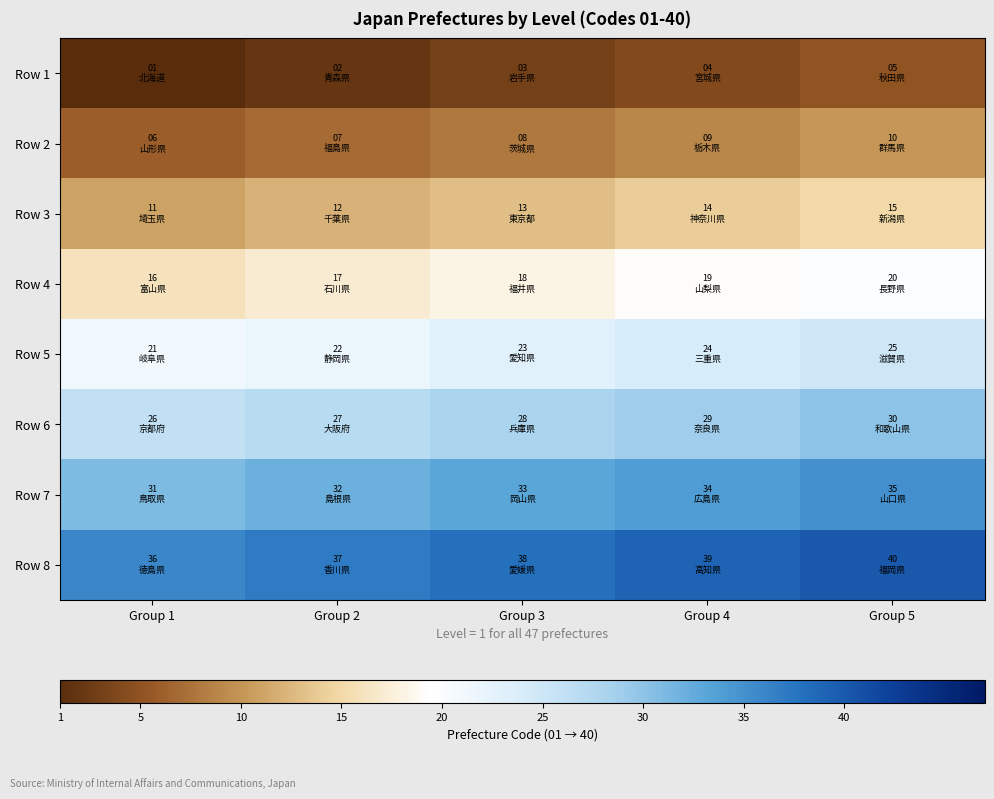

Reading left to right, what are all the values shown in this chart?

Row 1: Group 1=1	Group 2=2	Group 3=3	Group 4=4	Group 5=5
Row 2: Group 1=6	Group 2=7	Group 3=8	Group 4=9	Group 5=10
Row 3: Group 1=11	Group 2=12	Group 3=13	Group 4=14	Group 5=15
Row 4: Group 1=16	Group 2=17	Group 3=18	Group 4=19	Group 5=20
Row 5: Group 1=21	Group 2=22	Group 3=23	Group 4=24	Group 5=25
Row 6: Group 1=26	Group 2=27	Group 3=28	Group 4=29	Group 5=30
Row 7: Group 1=31	Group 2=32	Group 3=33	Group 4=34	Group 5=35
Row 8: Group 1=36	Group 2=37	Group 3=38	Group 4=39	Group 5=40